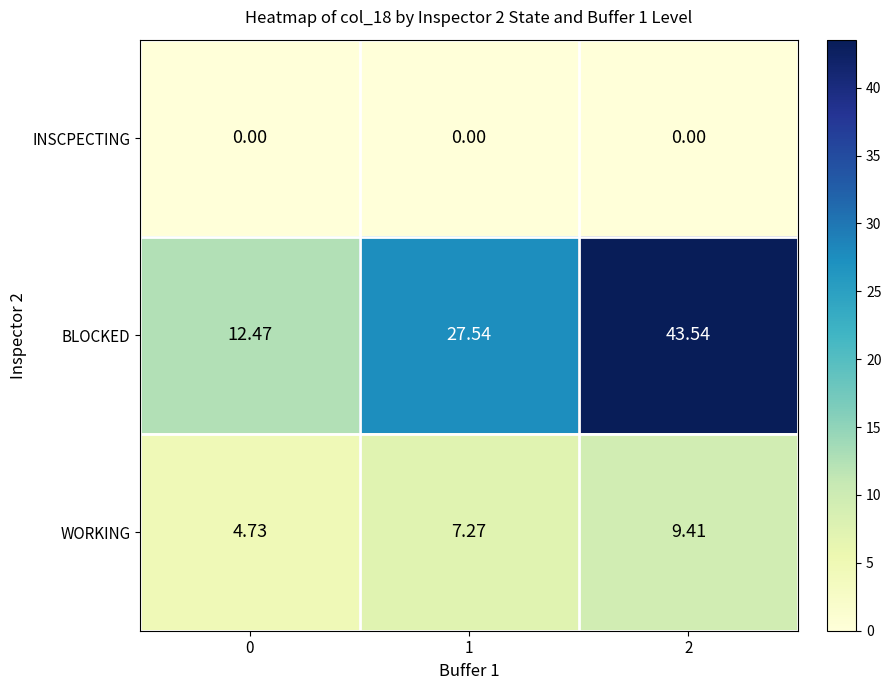

Which series has the largest total across all categories?

BLOCKED